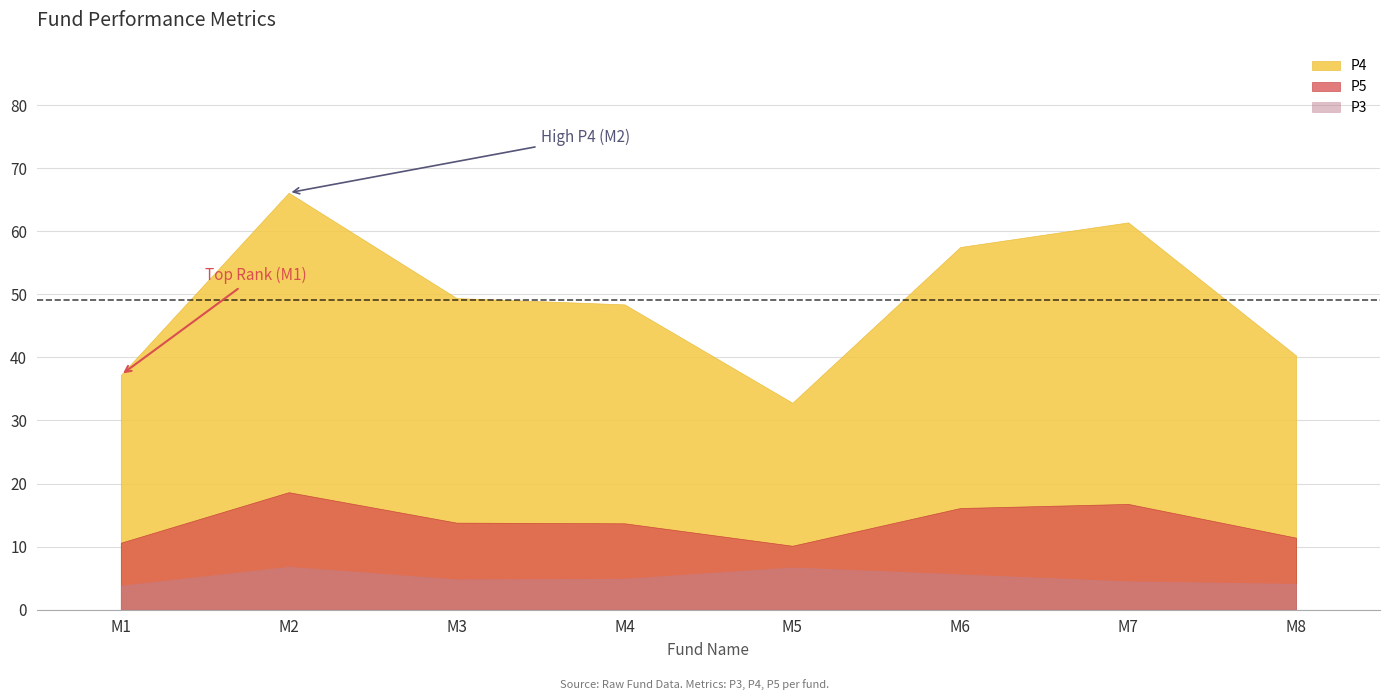

True or false: P4 has more than 2 points higher than both neighbors.

False